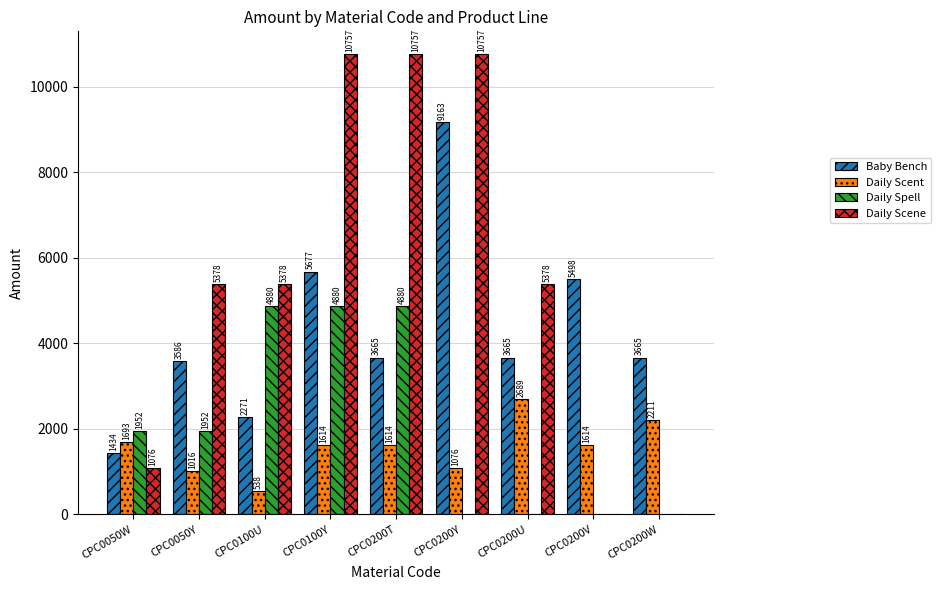

What is the maximum value for Daily Scene?

10756.8